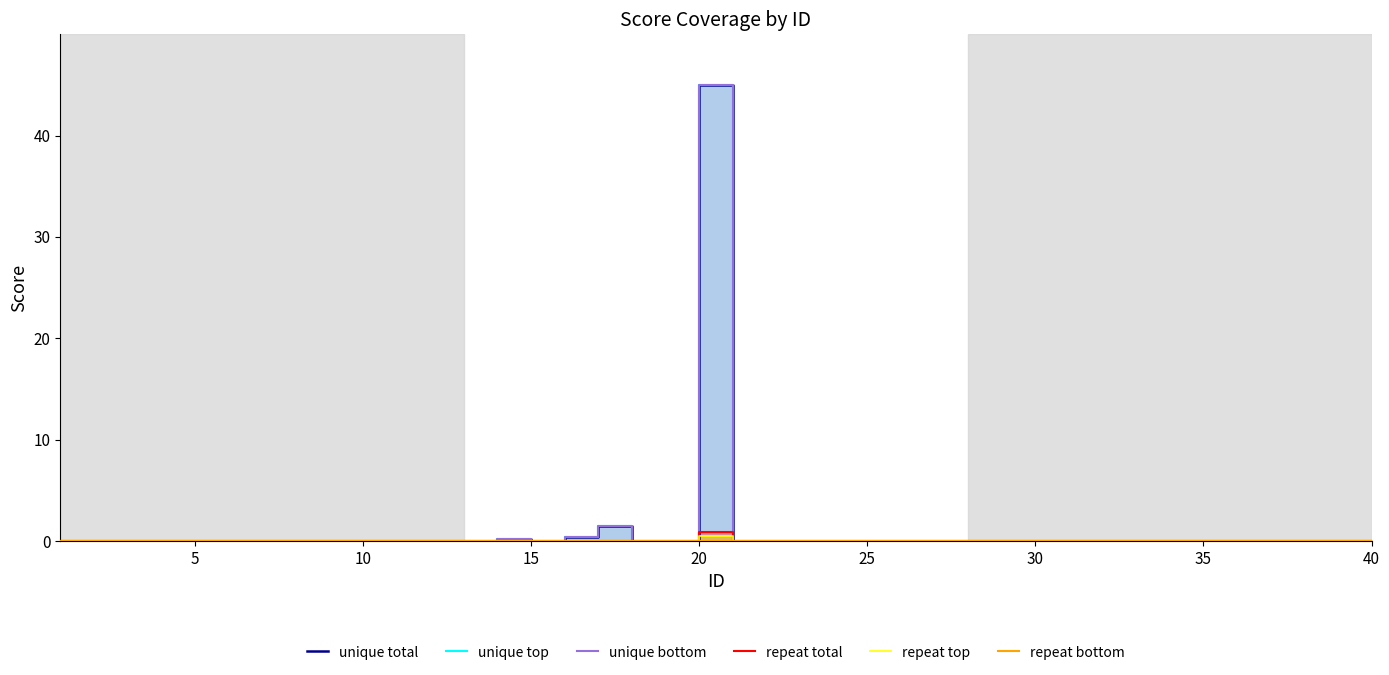

Which category has the lowest value in the unique total series?

5